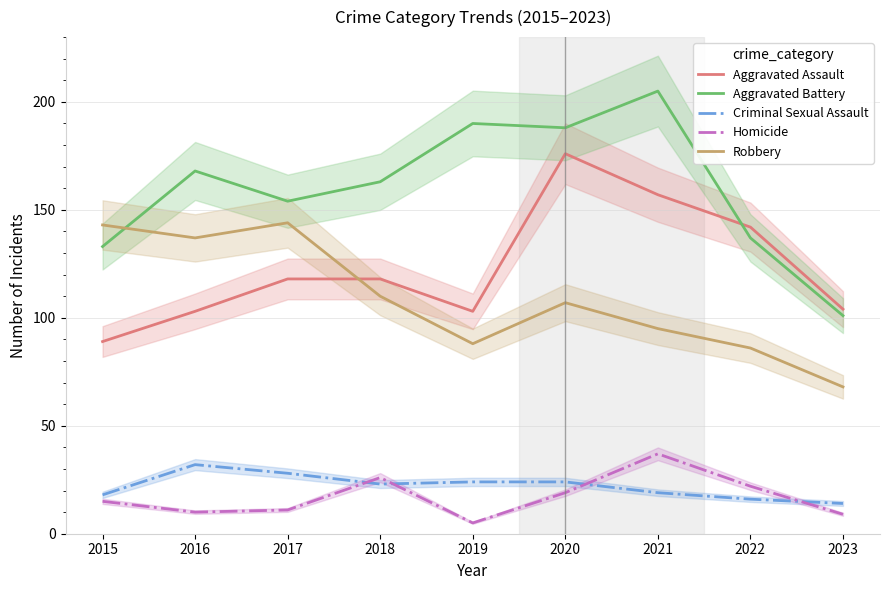

What is the value of the Aggravated Battery point at the 3rd from the left?

154